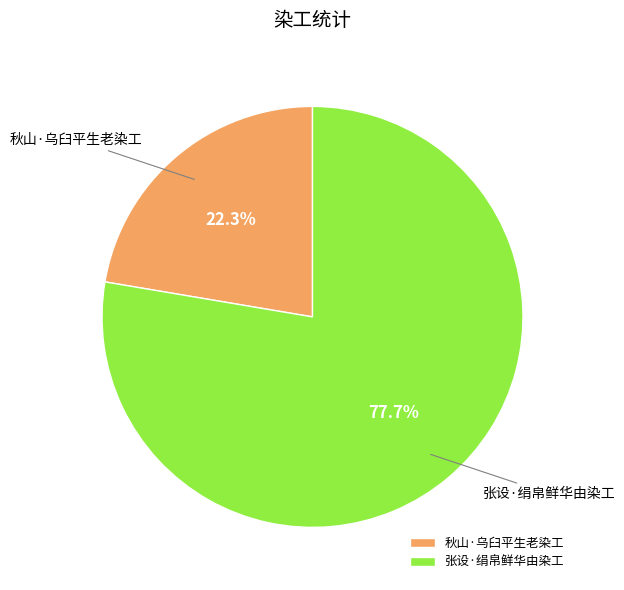

What is the ratio of the value at 秋山·乌臼平生老染工 to the value at 张设·绢帛鲜华由染工?

0.3